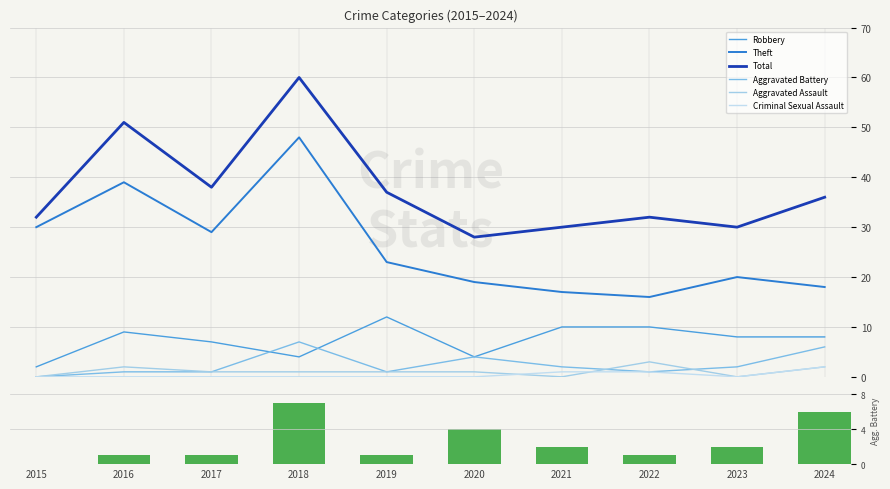

Which series has the largest total across all categories?

Total